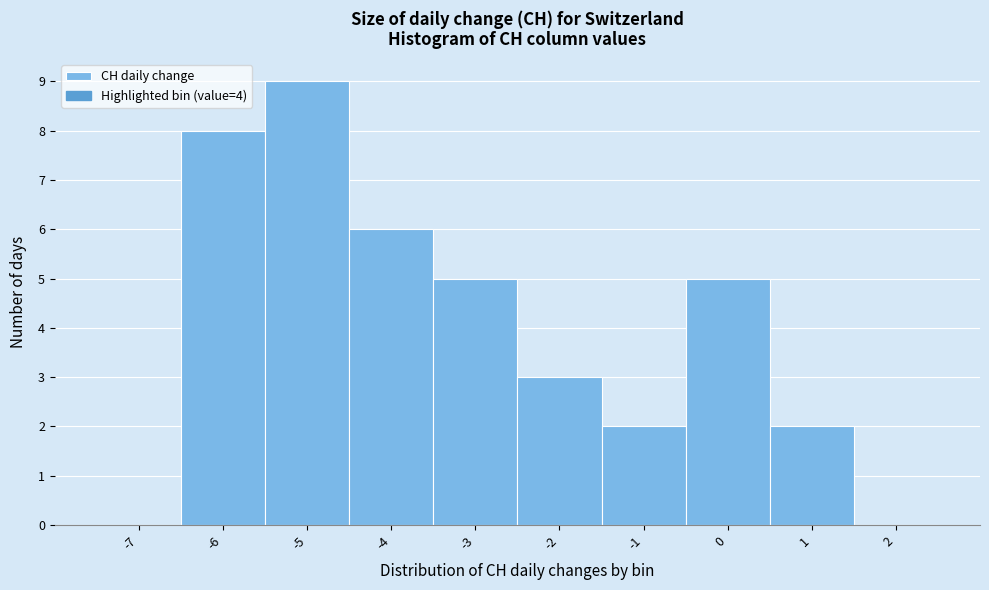

Reading left to right, list all the values displayed in this chart.

-7=0	-6=8	-5=9	-4=6	-3=5	-2=3	-1=2	0=5	1=2	2=0